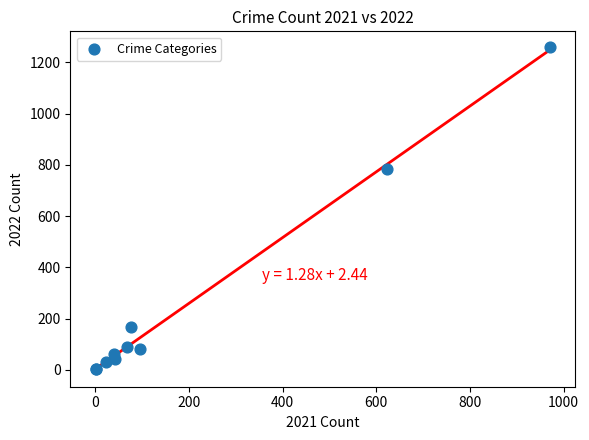

What Y value in the scatter plot is closest to 630?

784